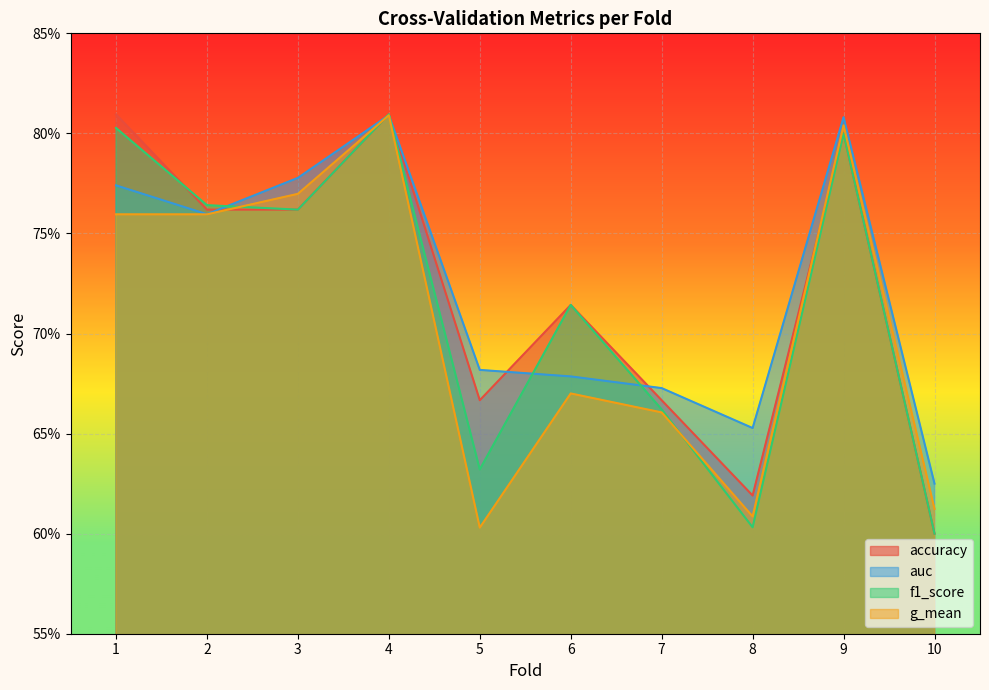

Reading left to right, what are all the values shown in this chart?

accuracy: 0.8	0.8	0.8	0.8	0.7	0.7	0.7	0.6	0.8	0.6
auc: 0.8	0.8	0.8	0.8	0.7	0.7	0.7	0.7	0.8	0.6
f1_score: 0.8	0.8	0.8	0.8	0.6	0.7	0.7	0.6	0.8	0.6
g_mean: 0.8	0.8	0.8	0.8	0.6	0.7	0.7	0.6	0.8	0.6